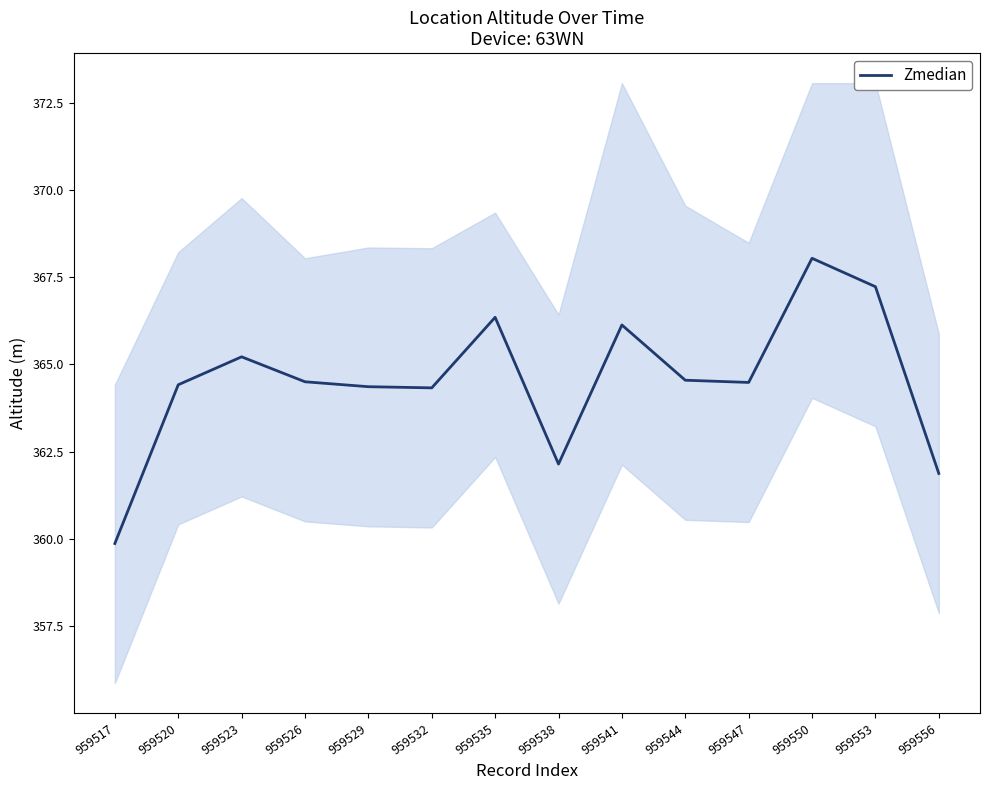

What is the average value?

364.5